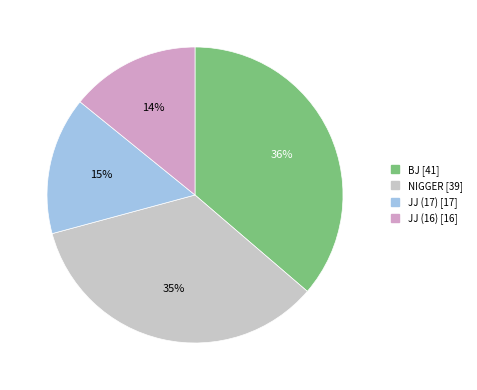

Which category has the biggest portion of the pie?

BJ